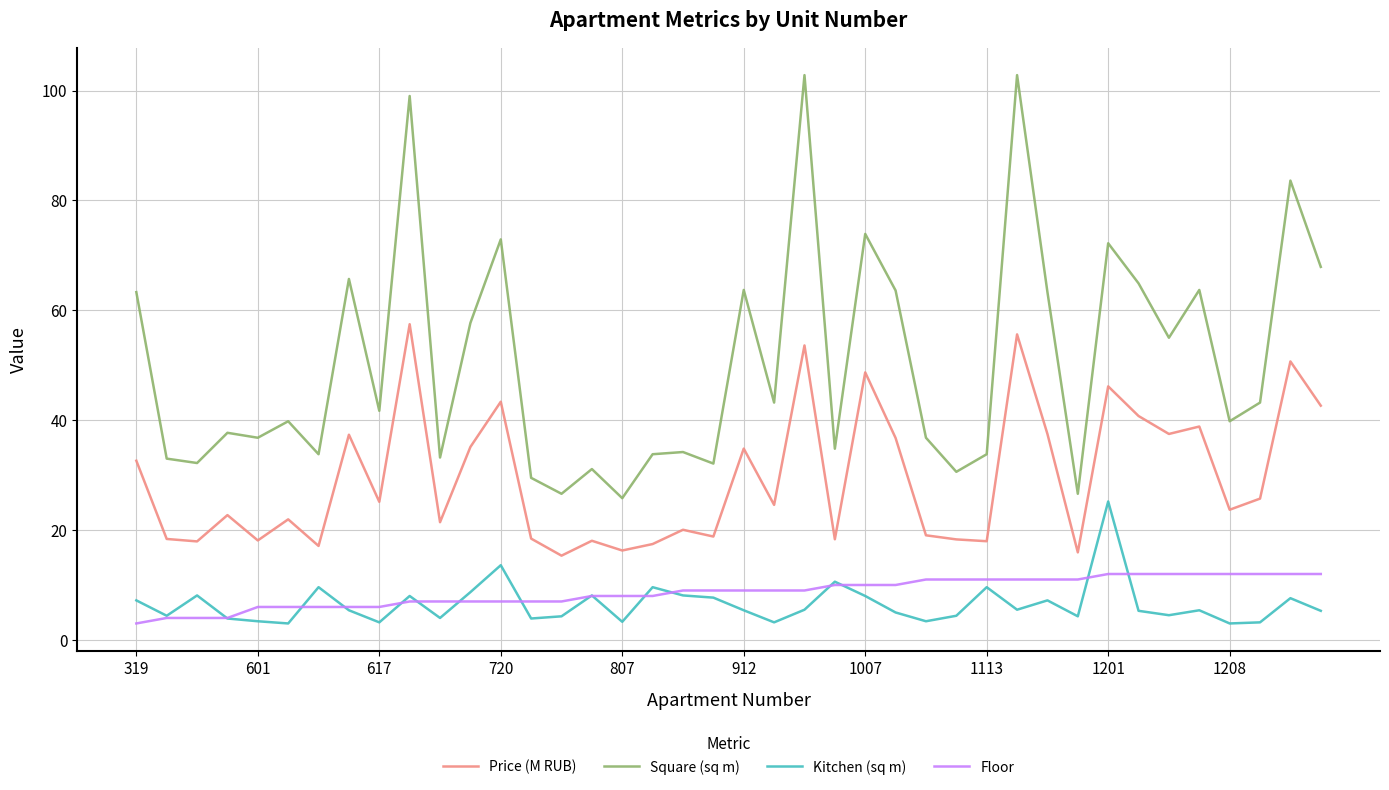

What is the difference between the maximum and minimum values in the Price (M RUB) series?

42.1